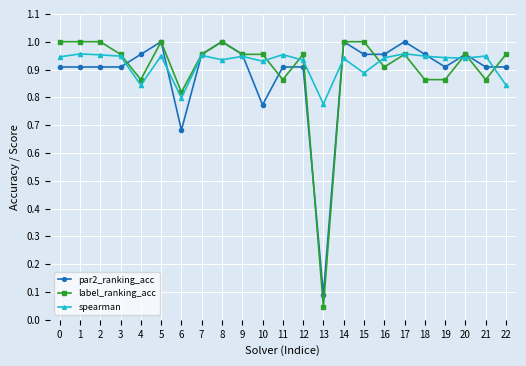

True or false: label_ranking_acc has a value of 1.5 at 15.

False